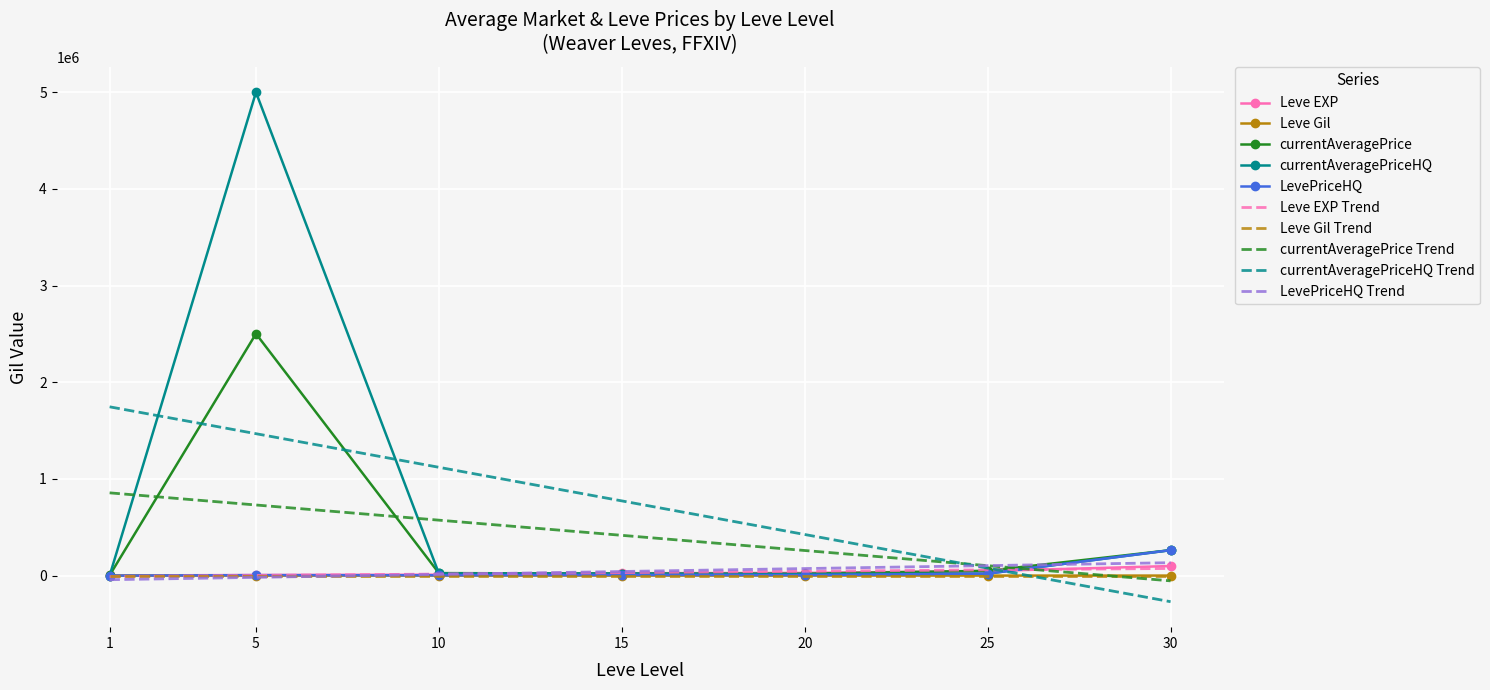

Is it true that LevePriceHQ equals 5000 at 5?

True